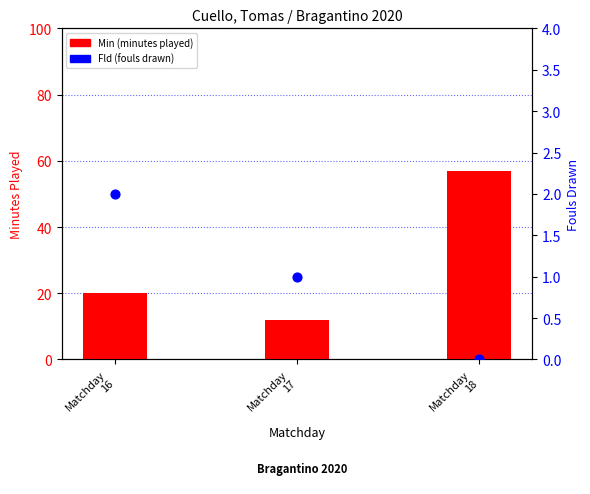

Which series reaches the minimum Y coordinate?

Fld (fouls drawn)